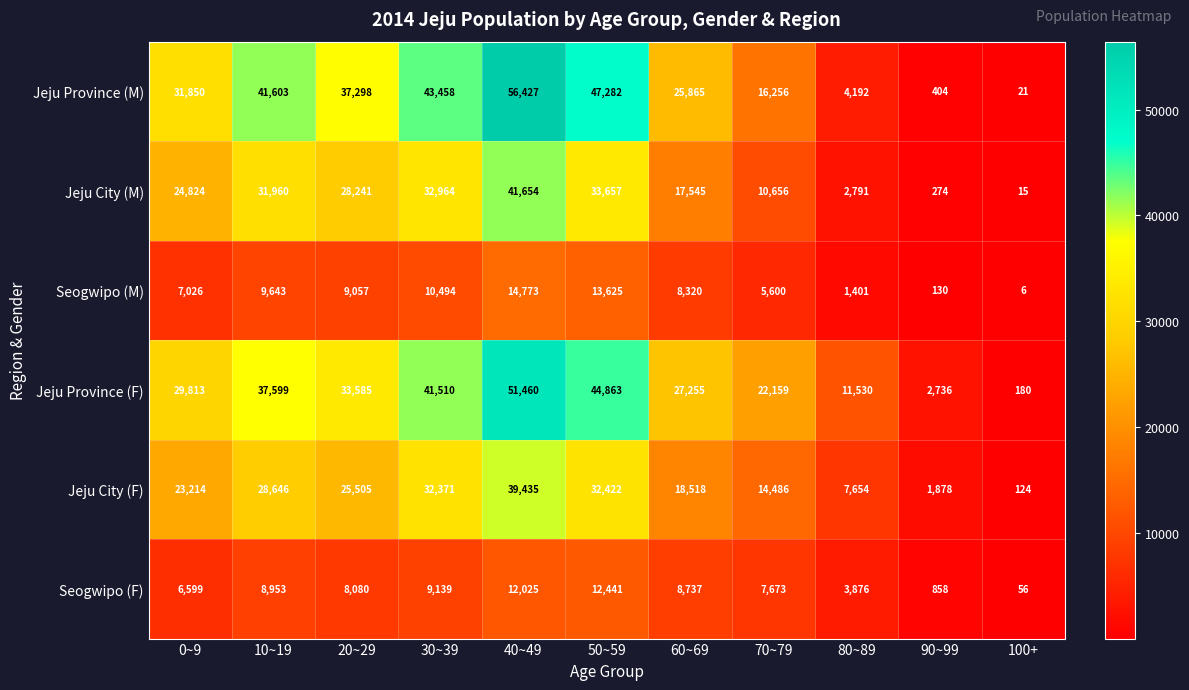

What is the total value across all series at 80~89?

31444